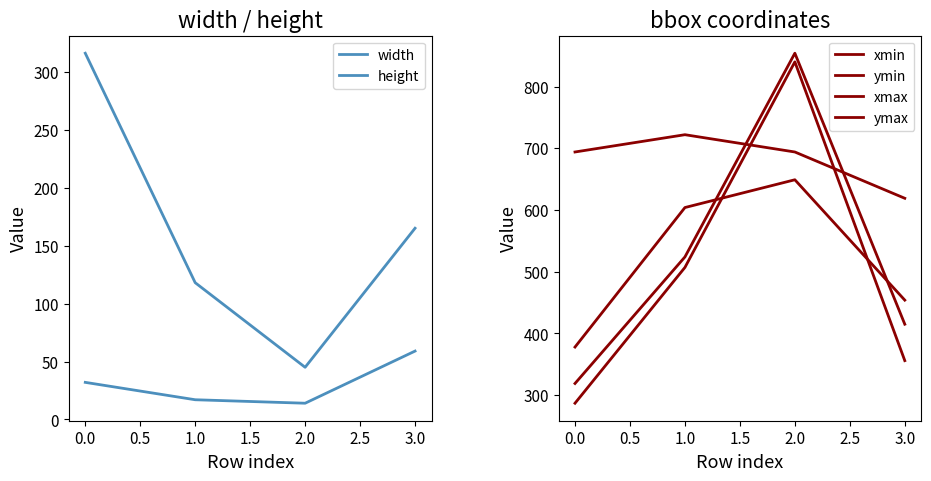

True or false: height and ymin cross at least once.

False